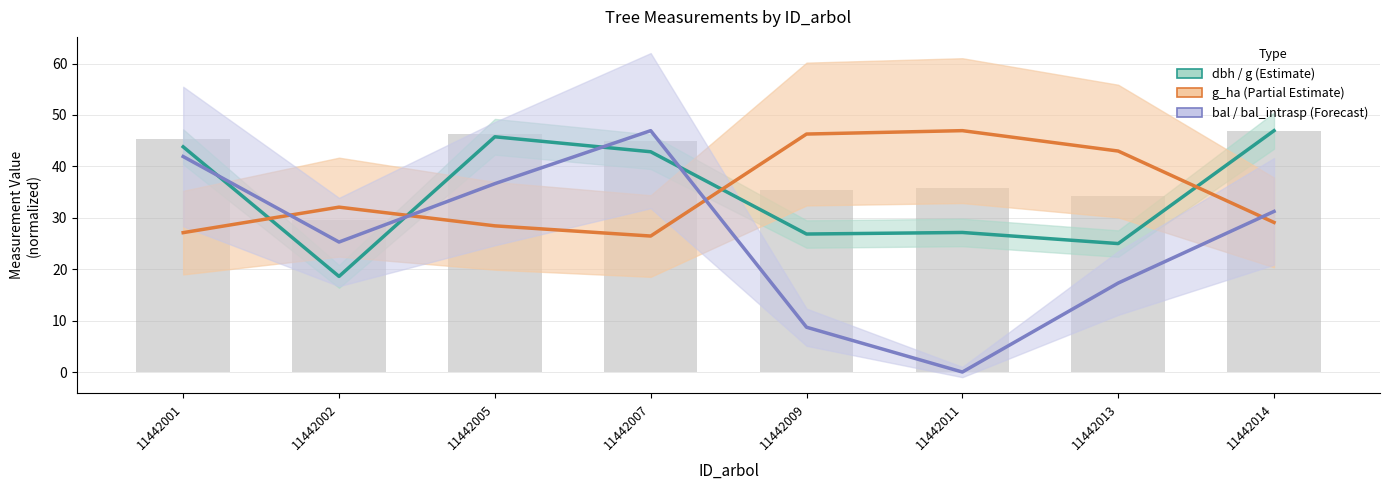

Reading left to right, extract all data points from this chart.

dbh / g: 43.8	18.6	45.8	42.8	26.8	27.1	25.0	47.0
g_ha: 27.1	32.1	28.4	26.5	46.3	47.0	43.0	29.1
bal / bal_intrasp: 41.9	25.3	36.6	47.0	8.7	0.0	17.3	31.2